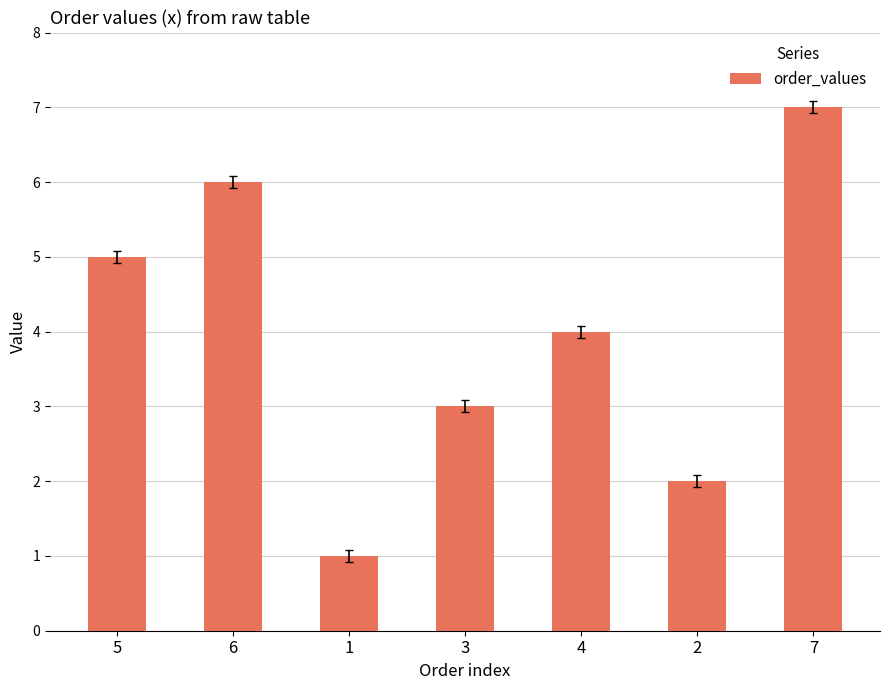

List the labels in order of value, largest first.

7, 6, 5, 4, 3, 2, 1